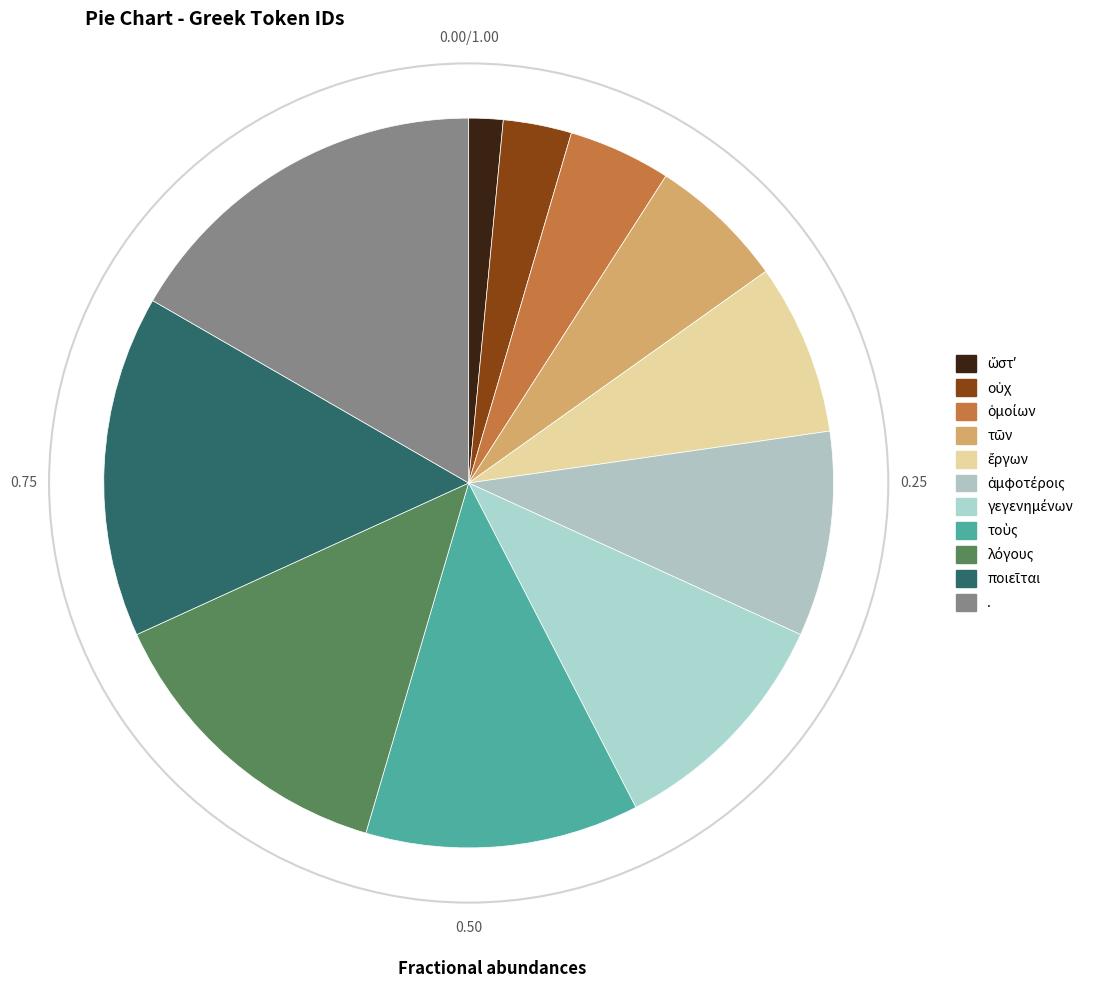

How many slices are in this pie chart?

11